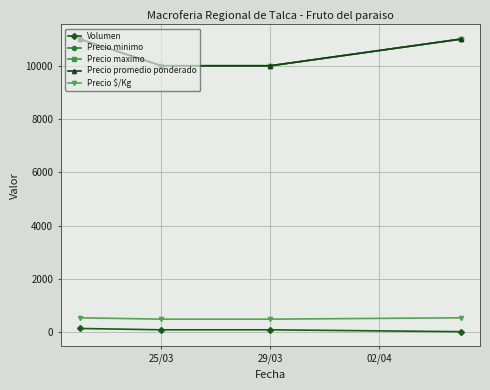

True or false: Precio minimo and Volumen intersect in this chart.

False